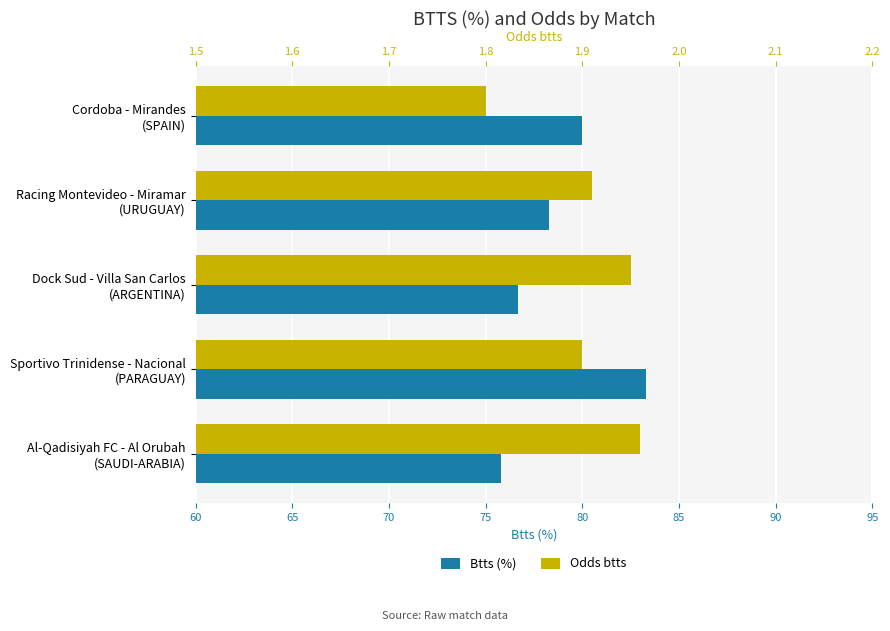

List the series in order of their peak value, lowest first.

Odds btts, Btts (%)